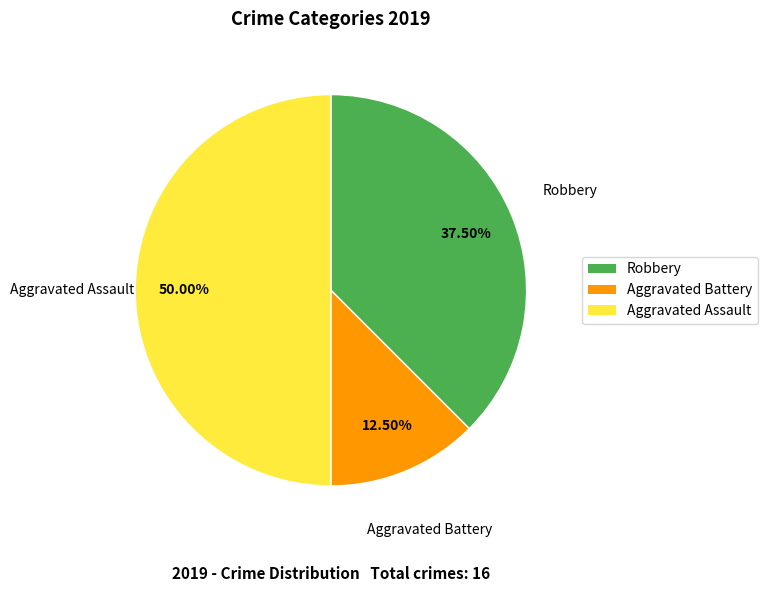

How many slices are in this pie chart?

3